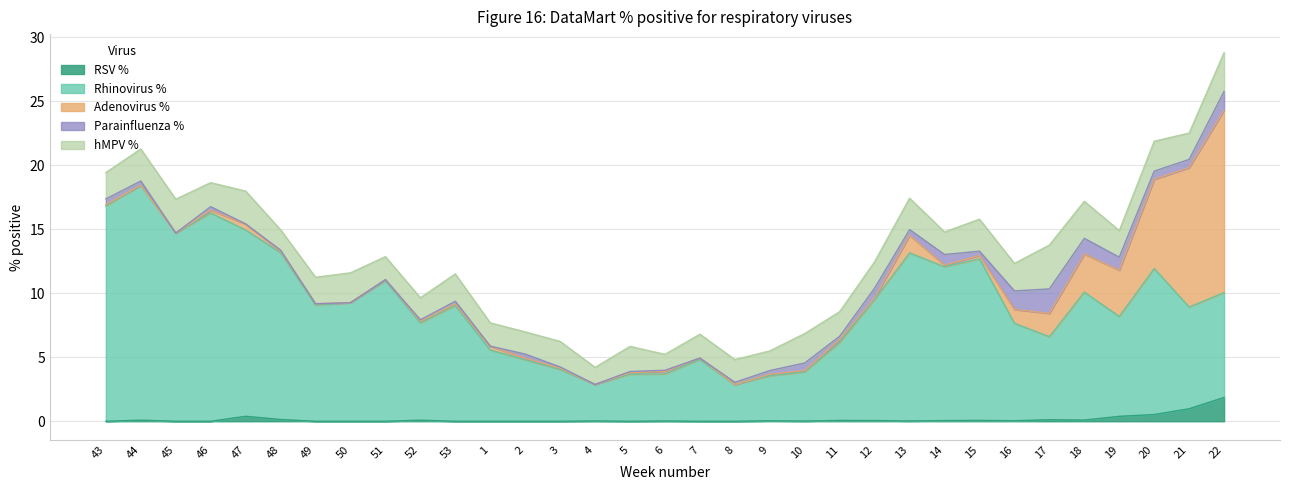

List the series in order of their peak value, lowest first.

RSV %, Parainfluenza %, hMPV %, Adenovirus %, Rhinovirus %